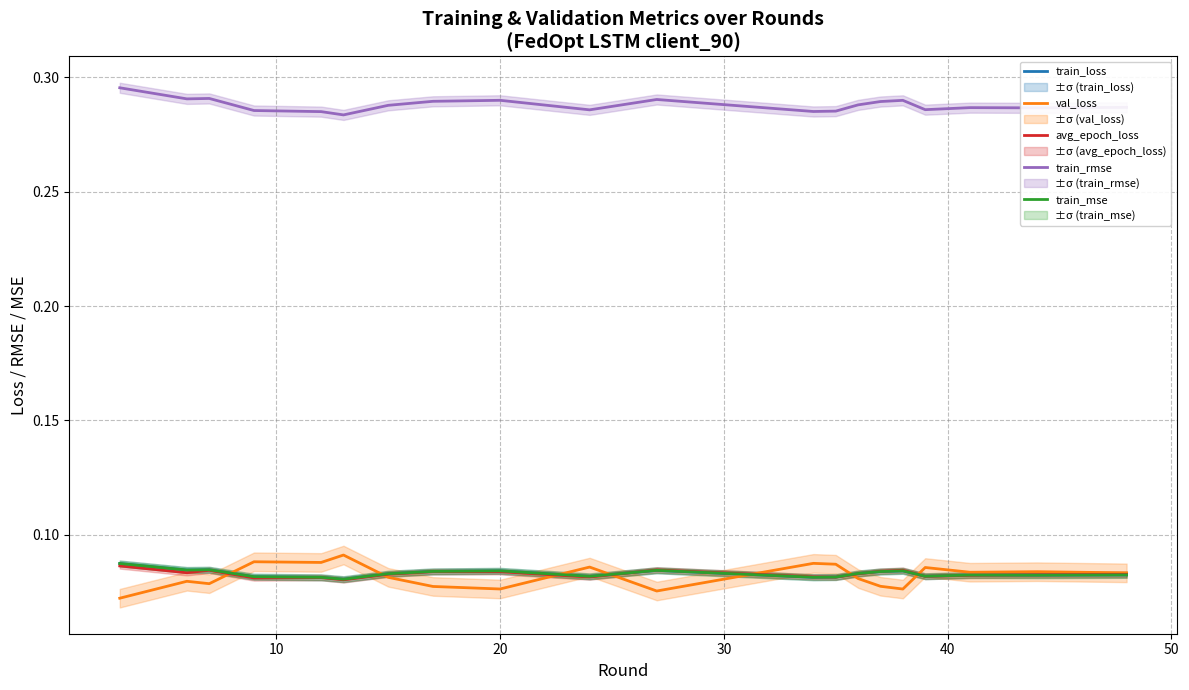

True or false: train_rmse and train_mse cross at least once.

False